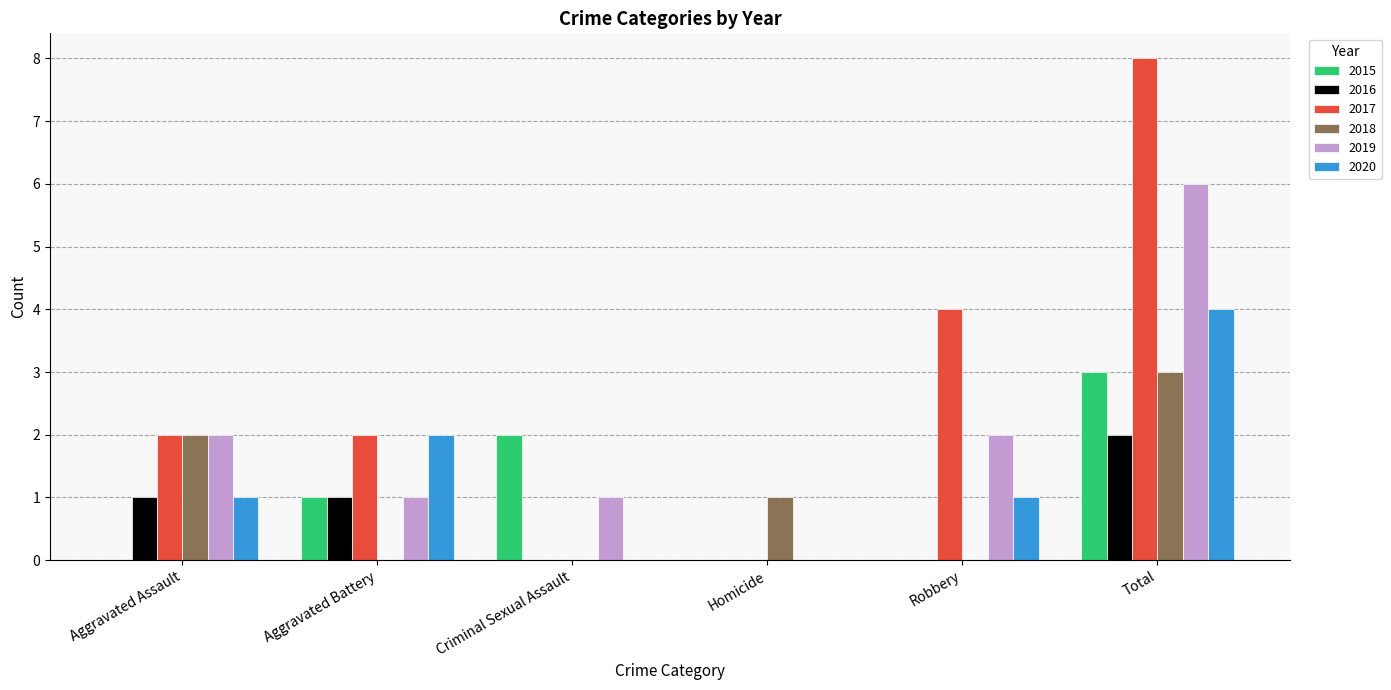

What are all the series names shown in the legend?

2015, 2016, 2017, 2018, 2019, 2020